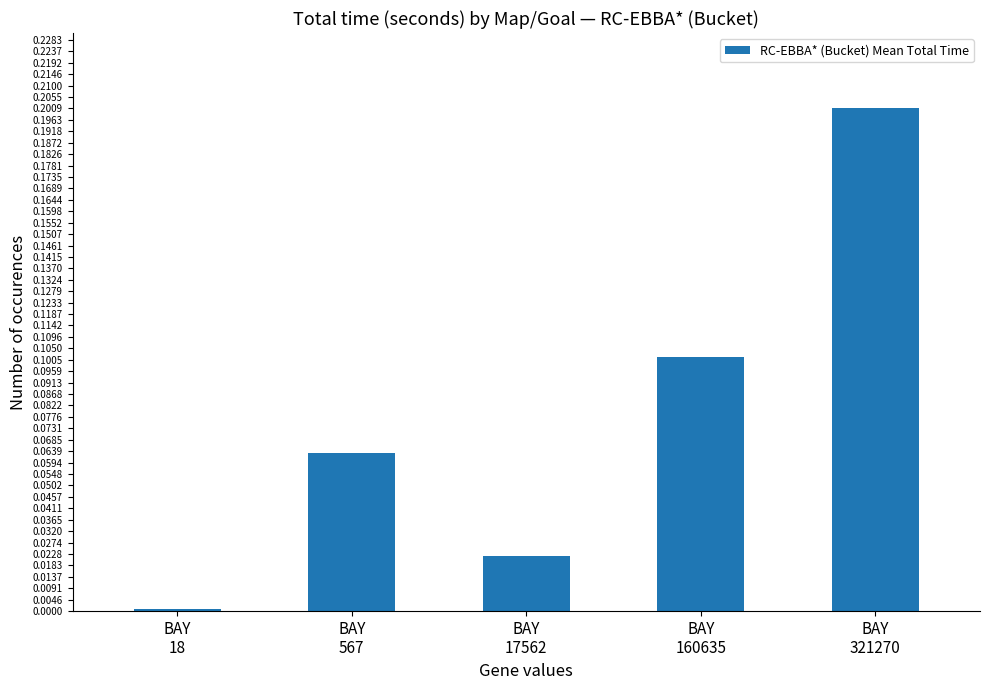

Are the bars grouped side by side (vs. stacked)?

No